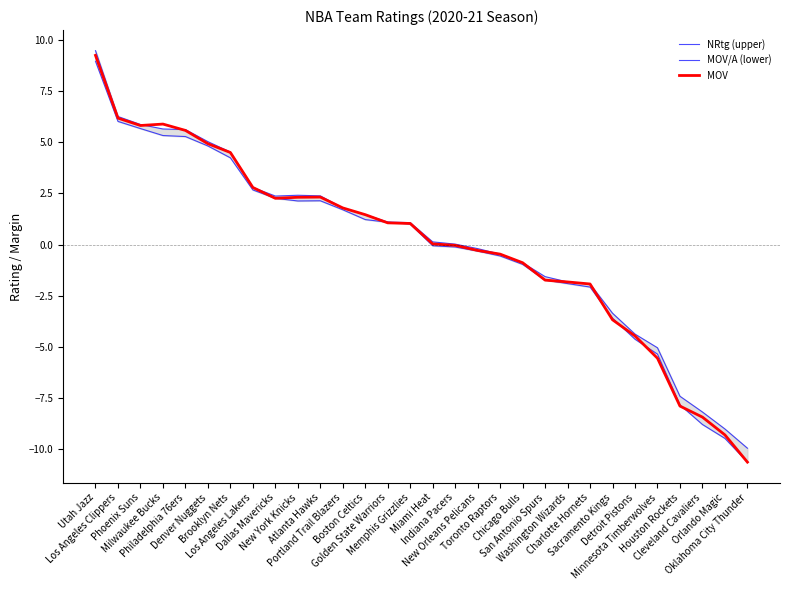

How many values in NRtg (upper) are above zero?

17